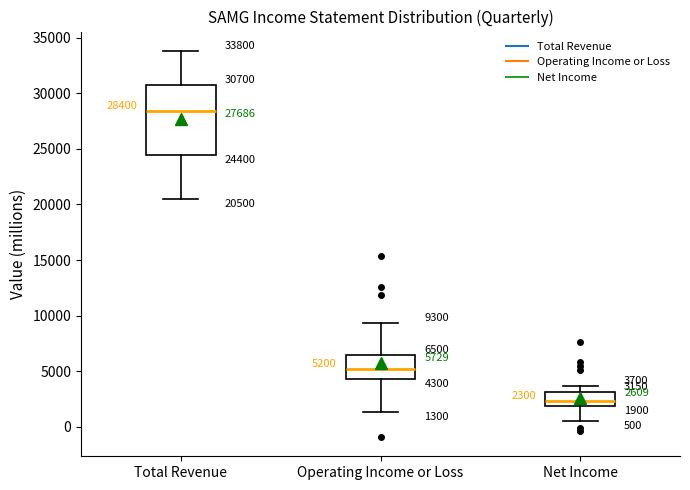

Which box has the lowest median line?

Net Income